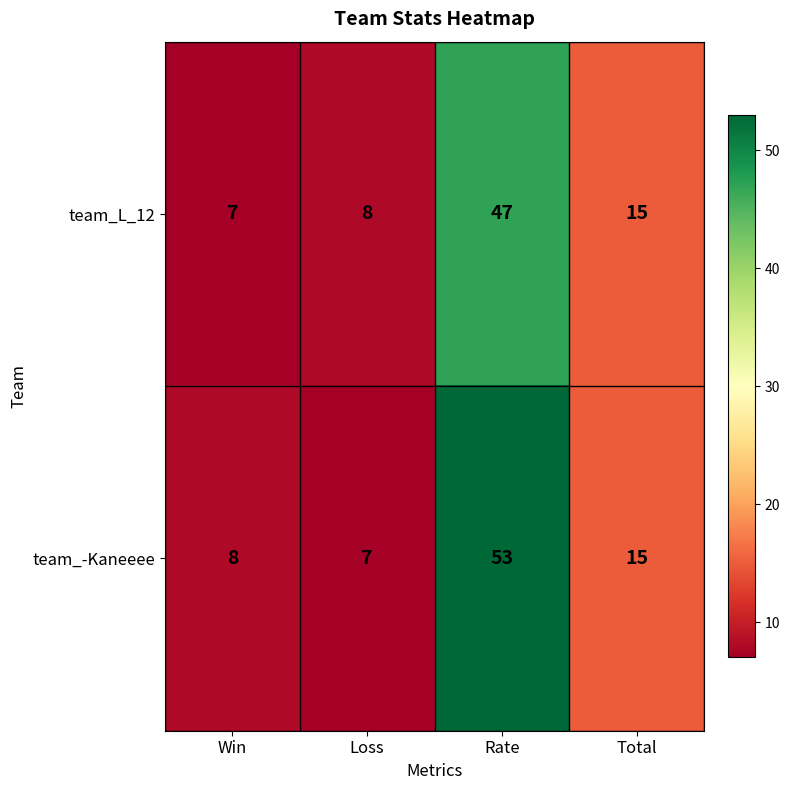

List the series in order of their overall mean, lowest first.

team_L_12, team_-Kaneeee